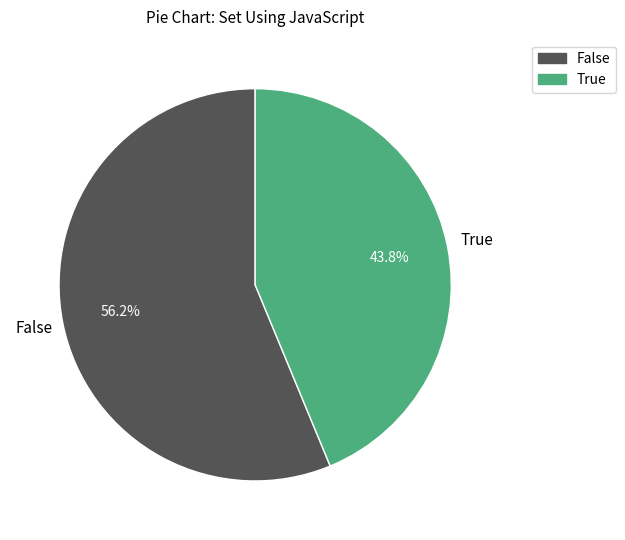

Combined, do True and False account for over 50%?

Yes